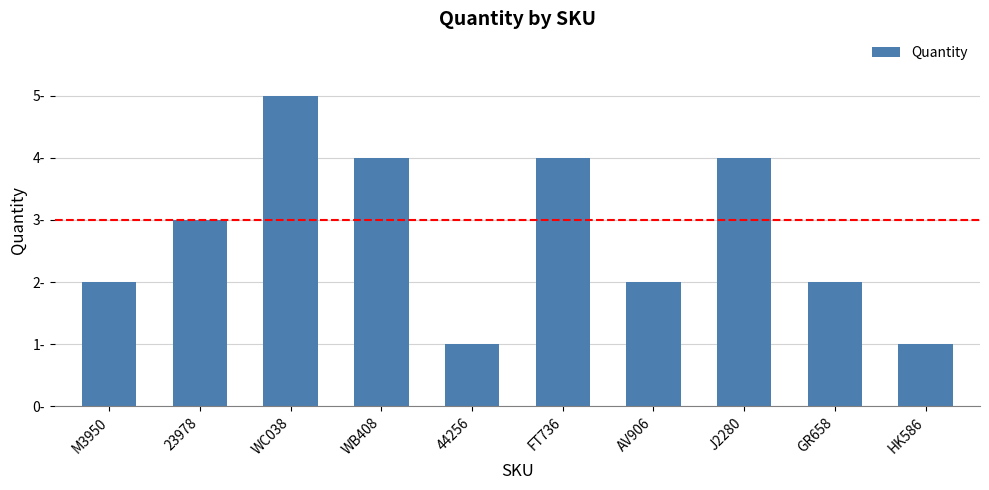

Reading right to left, what are all the values shown in this chart?

HK586=1	GR658=2	J2280=4	AV906=2	FT736=4	44256=1	WB408=4	WC038=5	23978=3	M3950=2